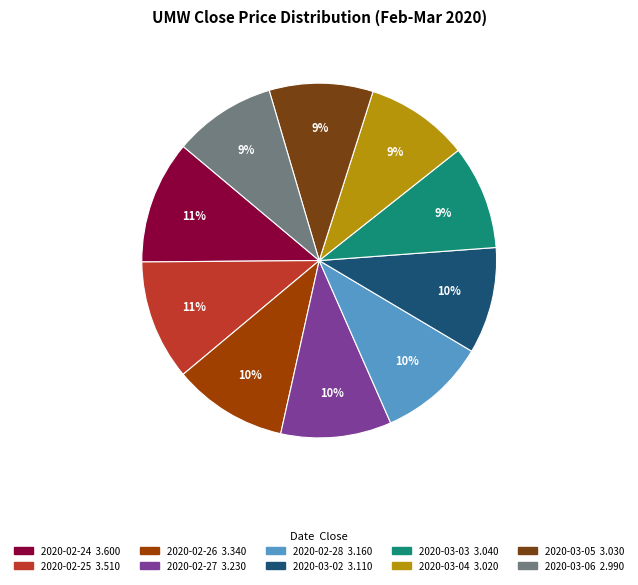

Is the sum of 2020-02-27 and 2020-02-26 greater than half?

No